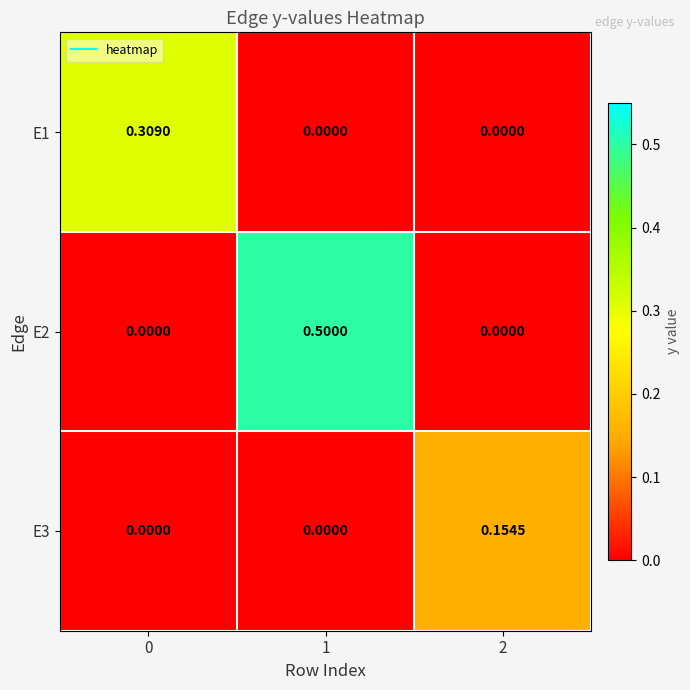

Is the value of E2 at 1 greater than the value of E1 at 1?

Yes